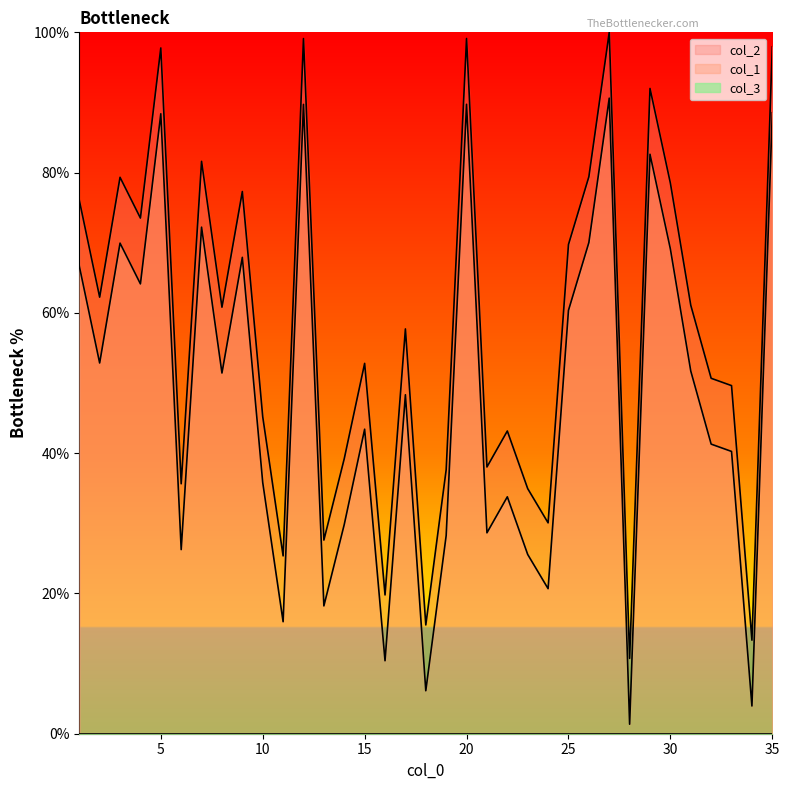

True or false: col_2 has a value of 142.0 at 12.

False